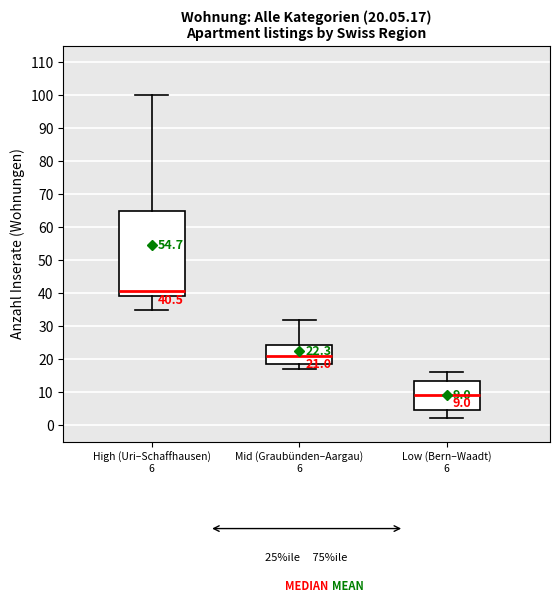

Which box is the tallest, from its lower edge to its upper edge?

High (Uri–Schaffhausen) 6